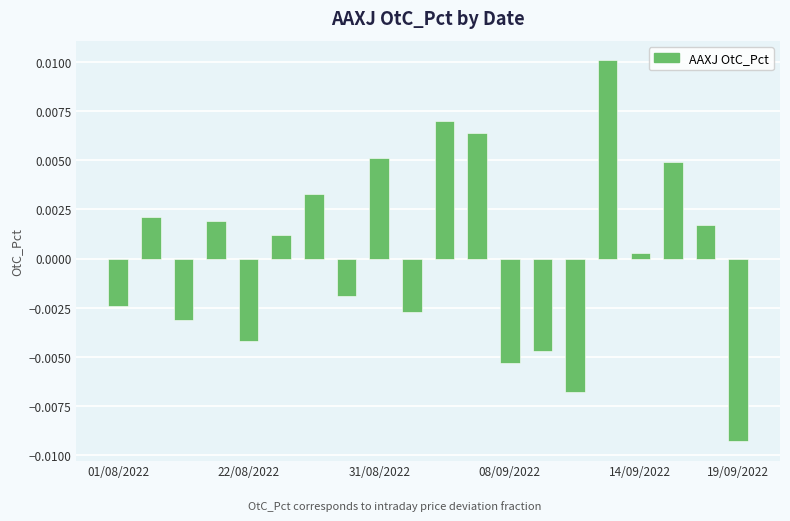

Which category has the lowest value across all series?

19/09/2022